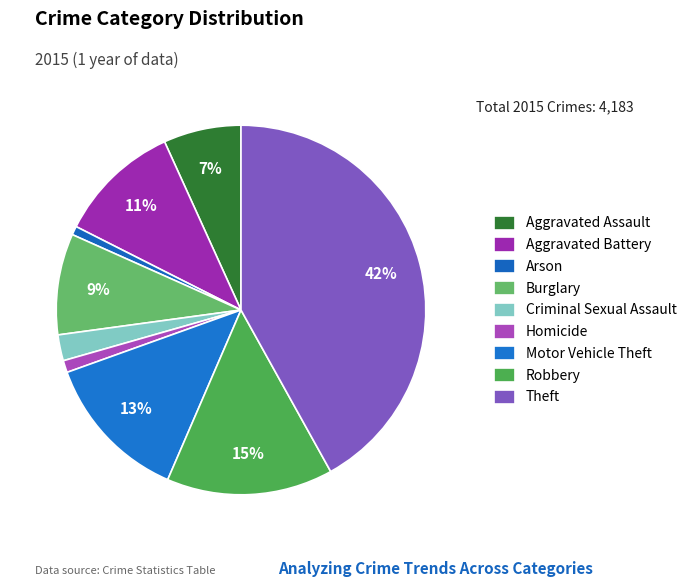

How many segments does this pie chart have?

9